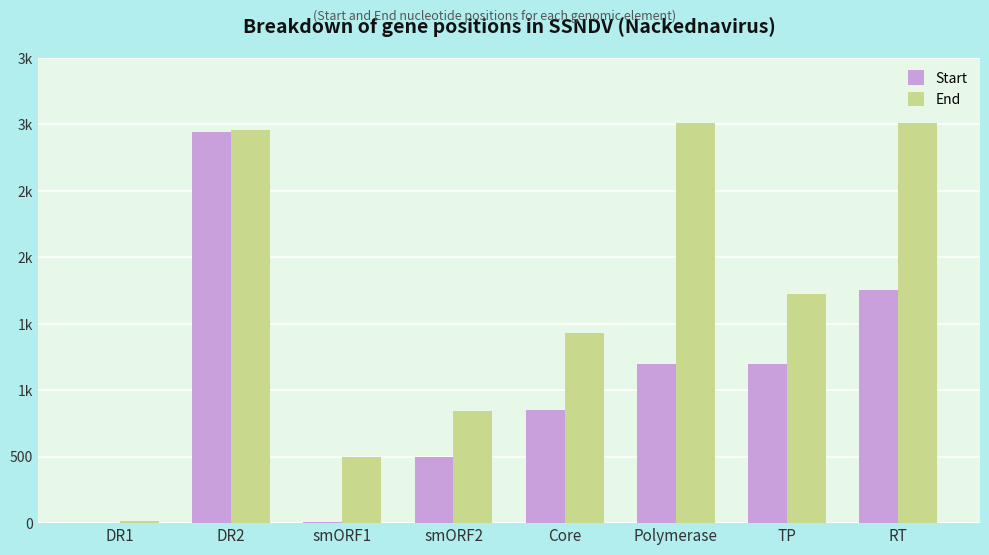

What are all the series names shown in the legend?

Start, End